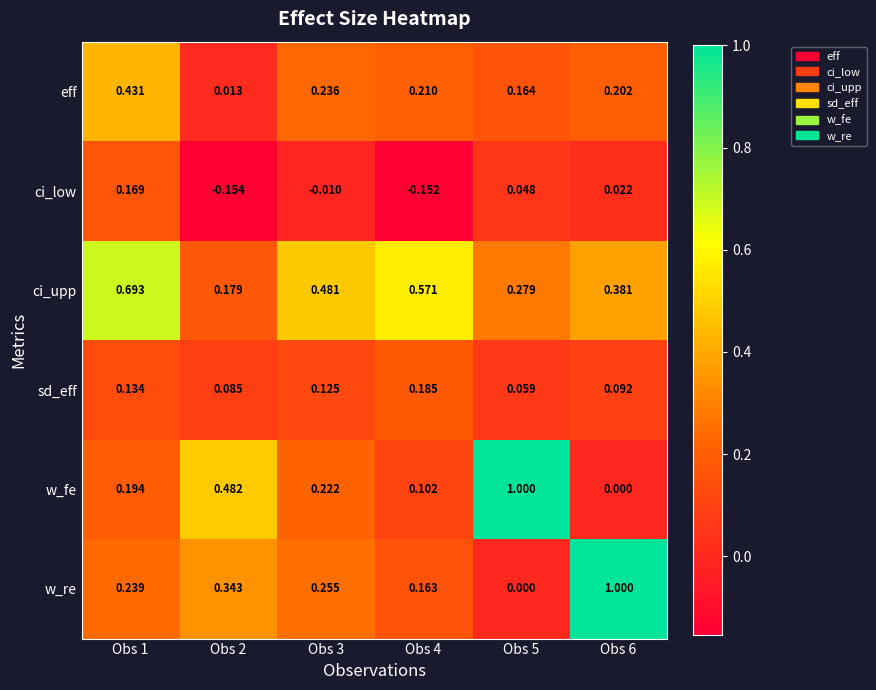

Count the number of categories in the chart.

6